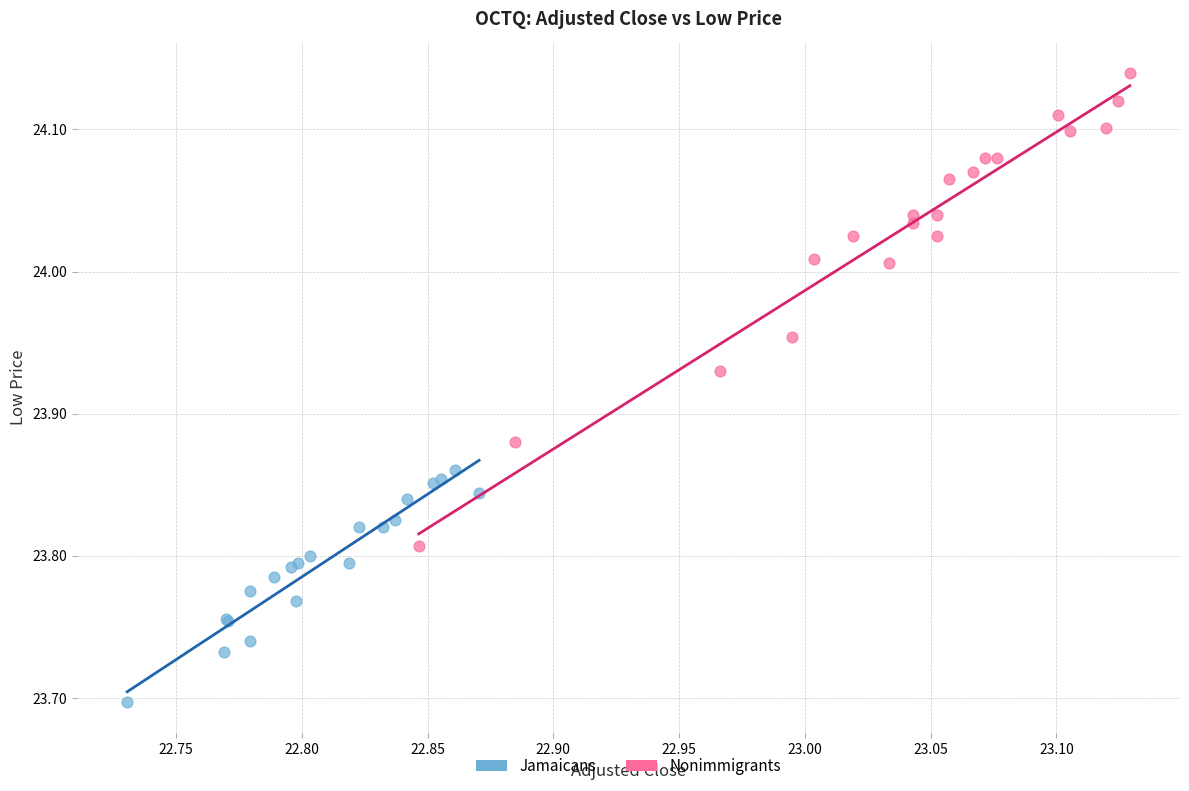

Which series reaches the maximum Y coordinate?

Nonimmigrants